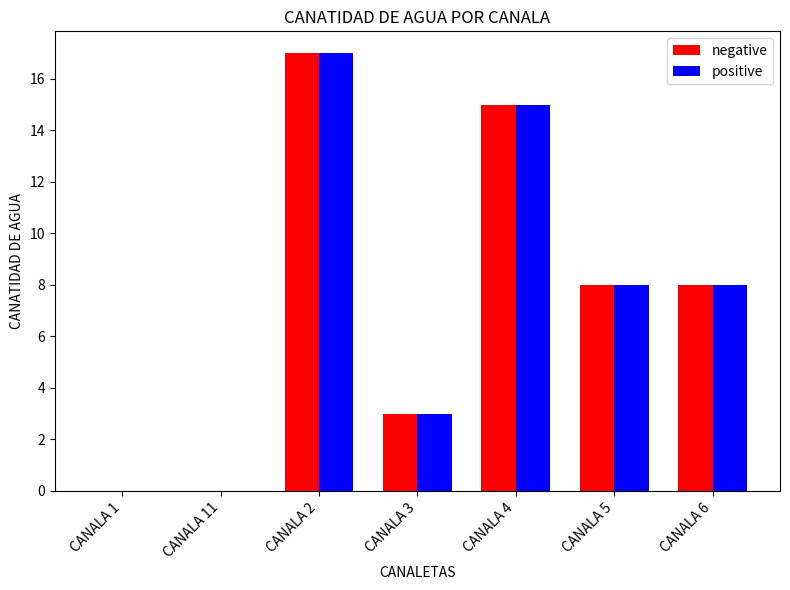

What is the difference between the positive values at CANALA 3 and CANALA 6?

5